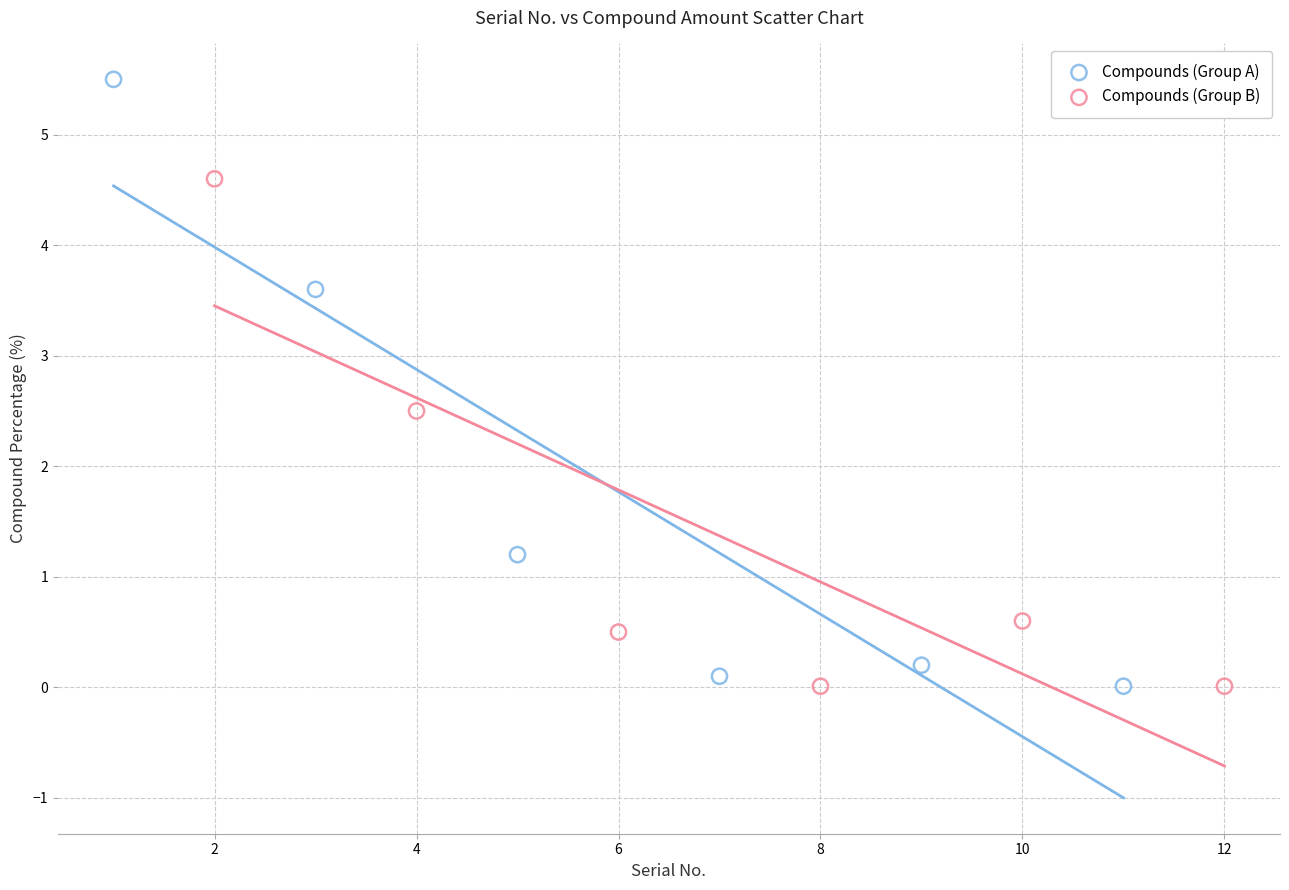

Which series has the largest Y range (max minus min)?

Compounds (Group A)